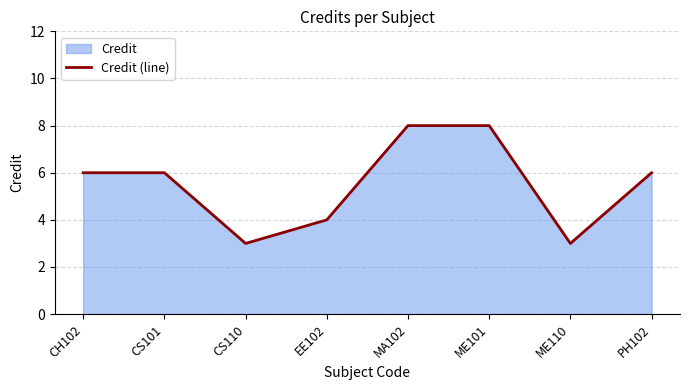

What is the change in value from CS110 to EE102?

+1